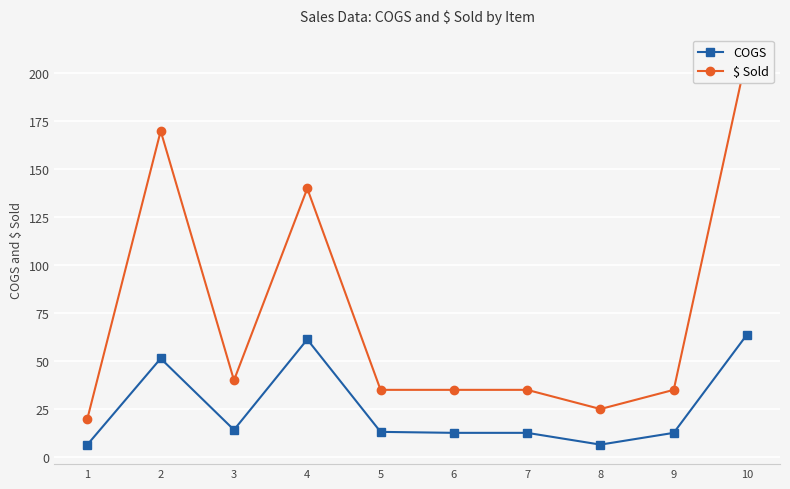

What is the value of the $ Sold point at the 8th from the left?

25.0